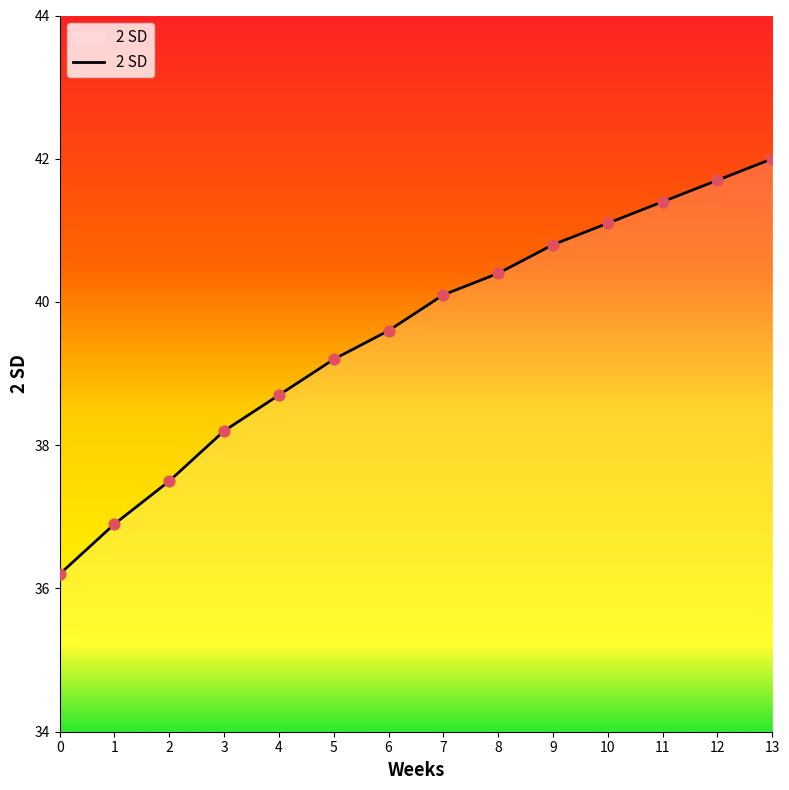

What is the ratio of the value at 13 to the value at 11?

1.0